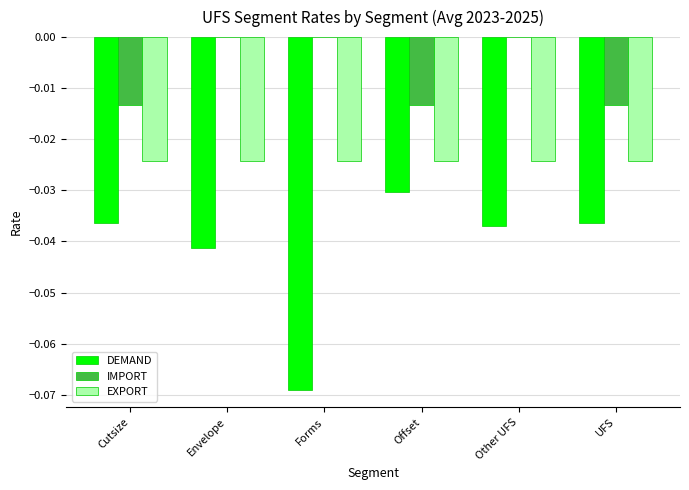

The DEMAND series shows -0.0 at Offset. True or false?

True